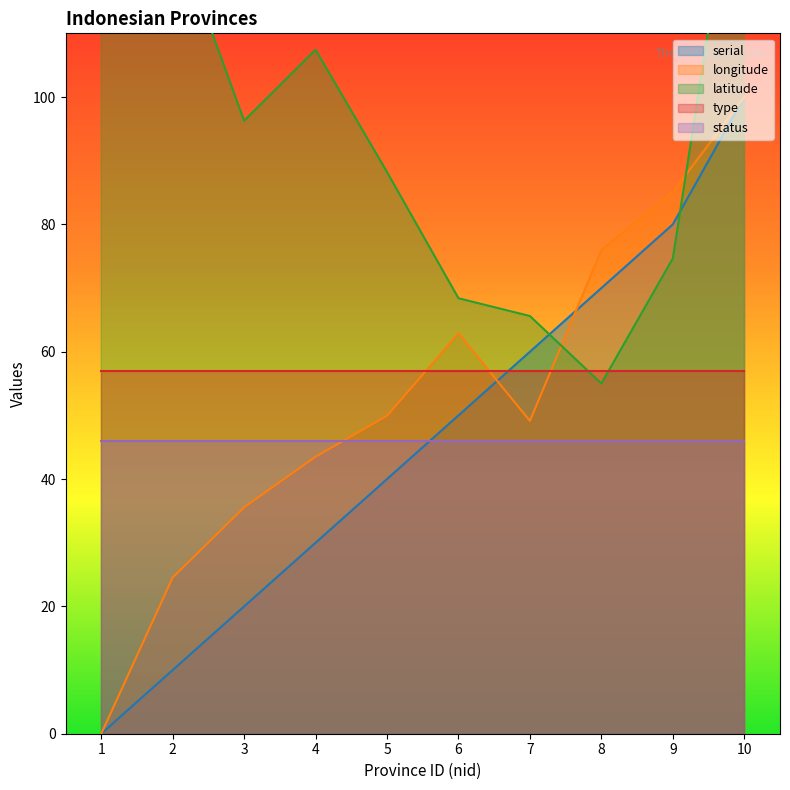

How many values in the latitude series exceed 96?

5